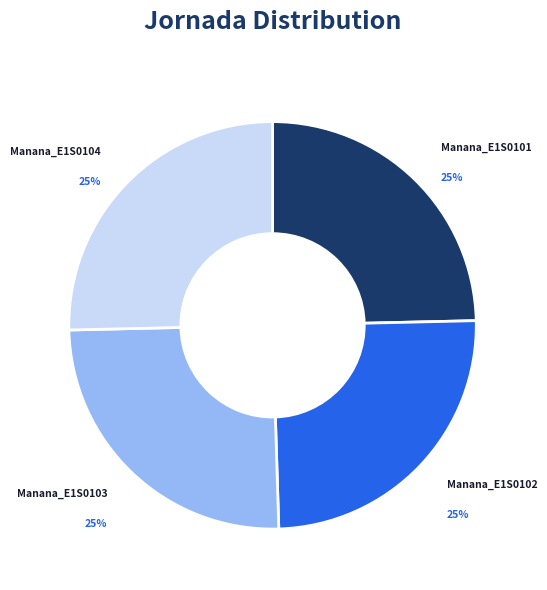

How many slices are in this pie chart?

4